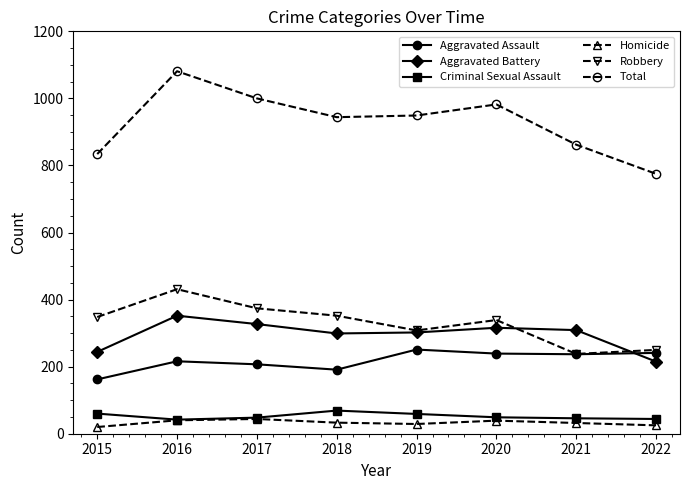

True or false: Aggravated Assault and Criminal Sexual Assault cross at least once.

False